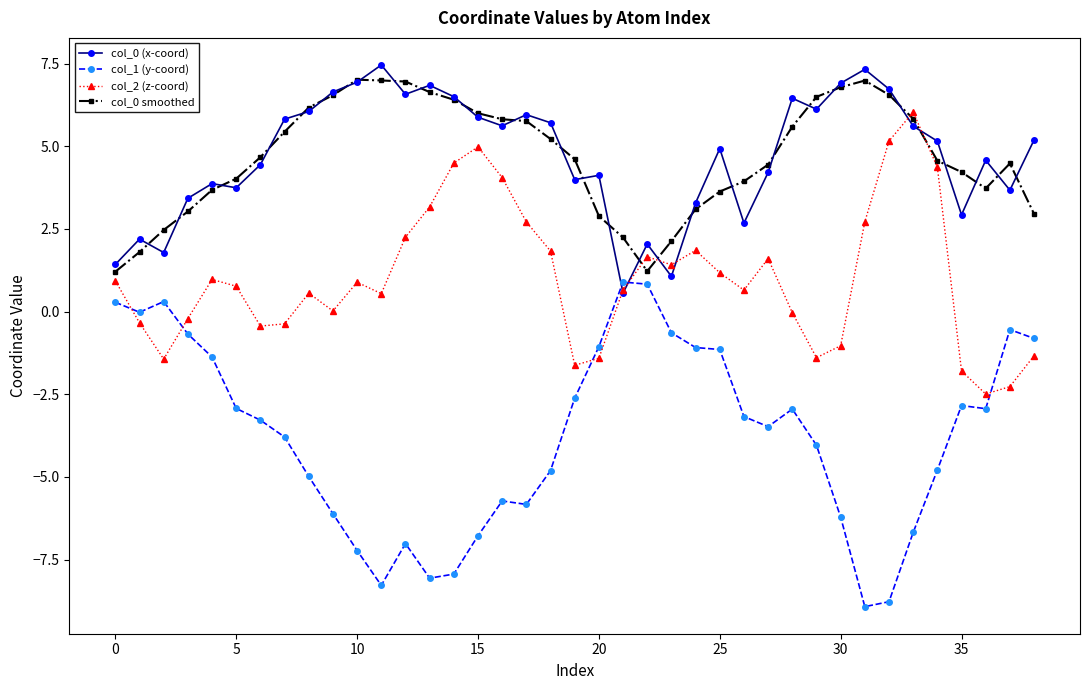

What is the average value of the col_0 smoothed series?

4.7